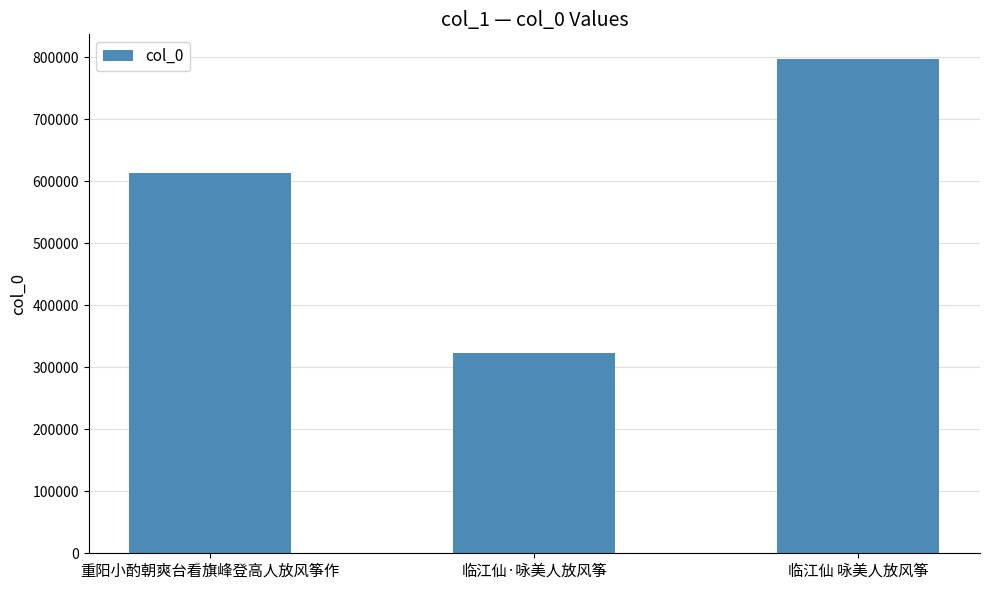

What is the label of the 2nd bar from the left?

临江仙·咏美人放风筝